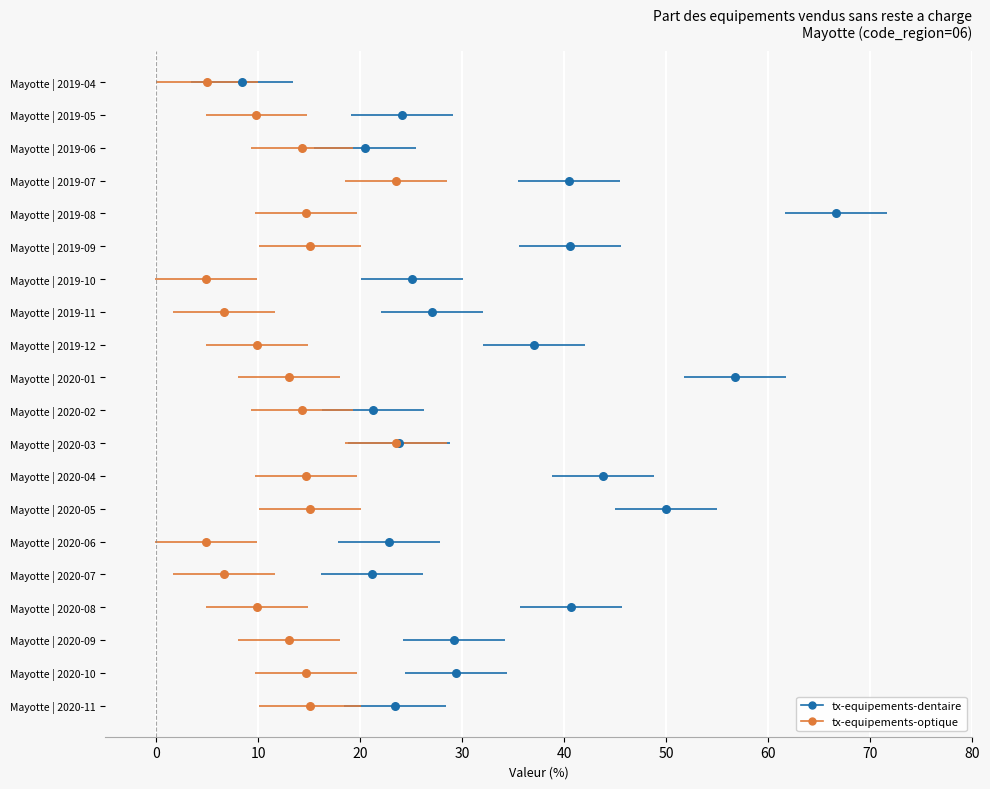

What are all the series names shown in the legend?

tx-equipements-dentaire, tx-equipements-optique